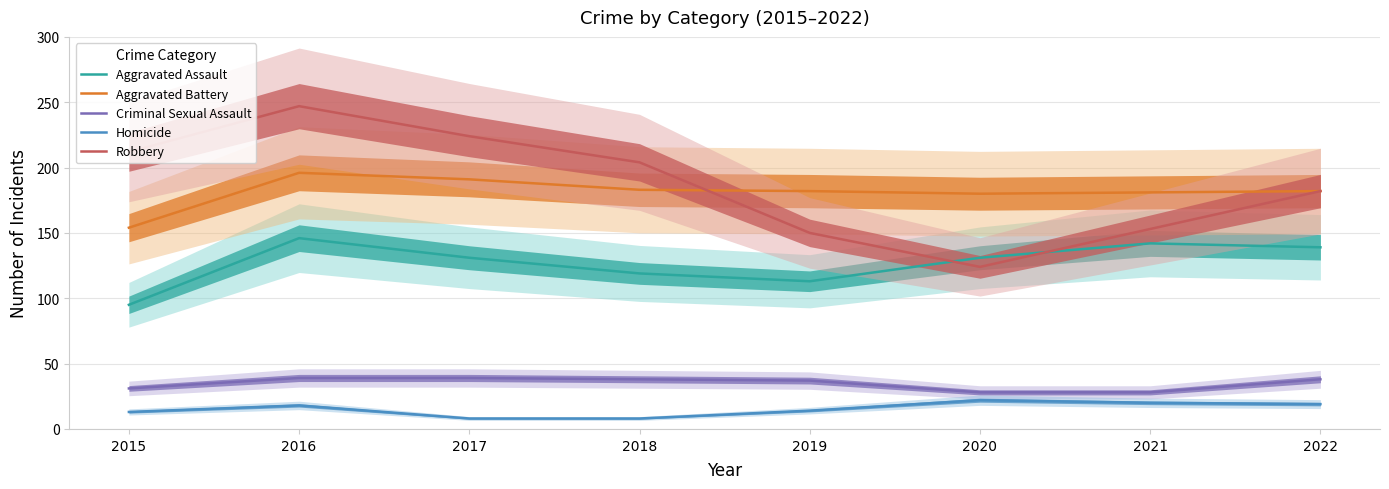

Between 2022 and 2021, which is larger?

2021